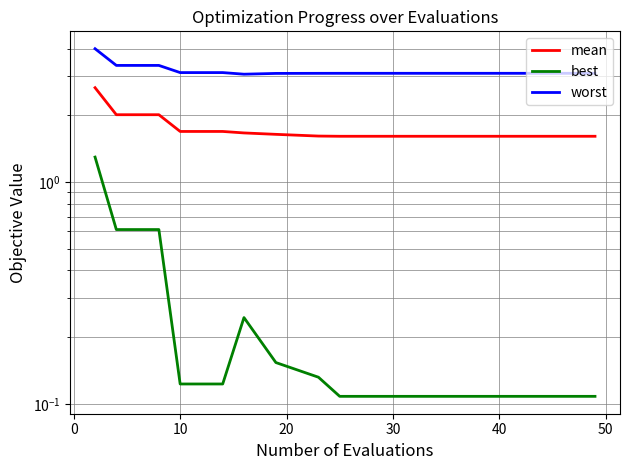

What is the difference between the maximum and second lowest values in the best series?

1.2